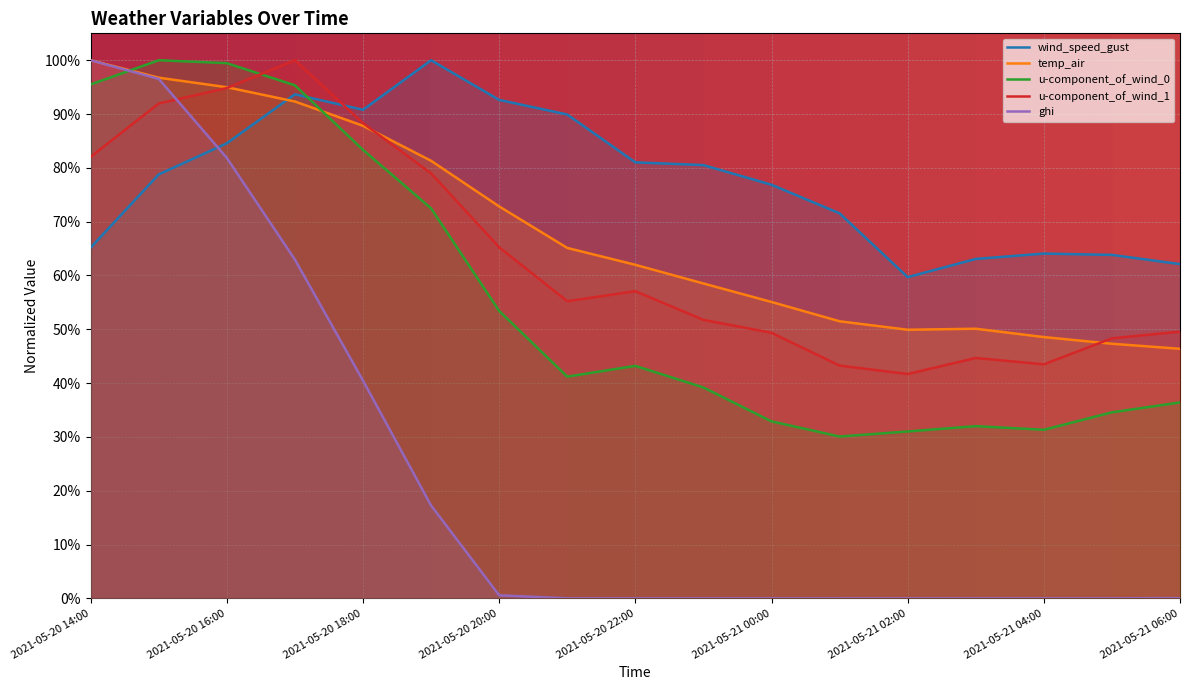

How many interior local peaks does the wind_speed_gust series have?

3